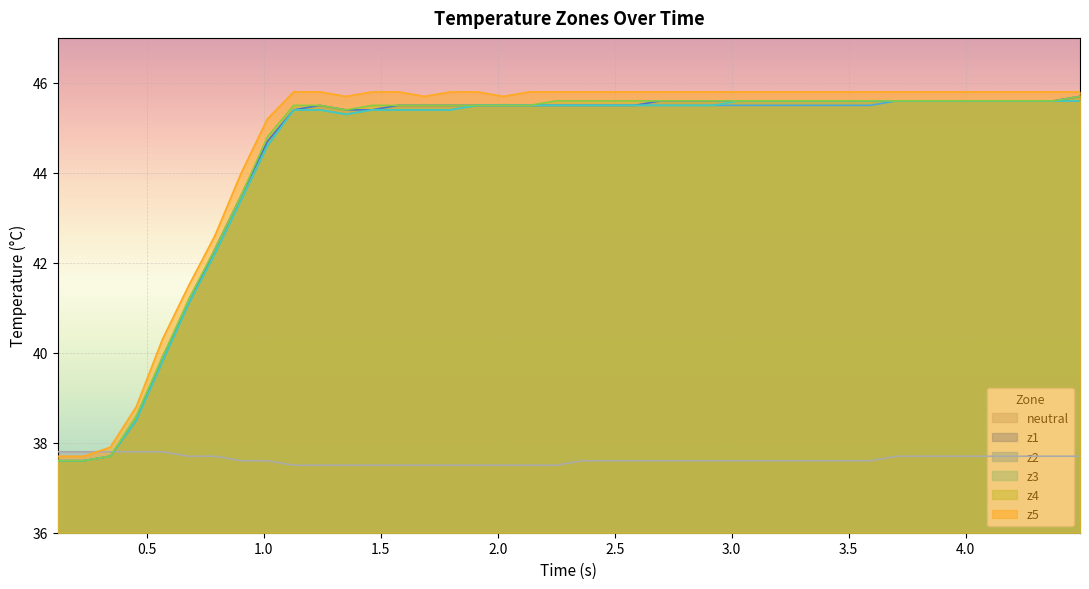

True or false: z4 and z1 cross at least once.

False